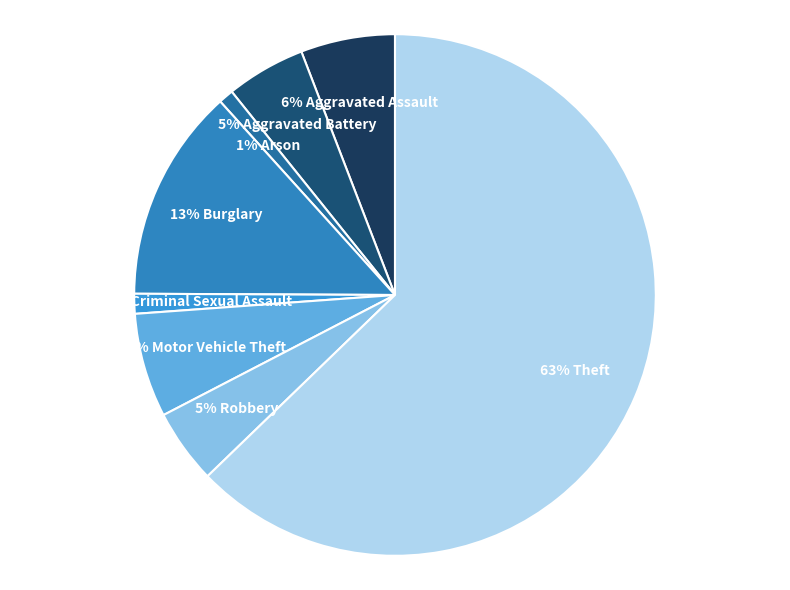

How many segments does this pie chart have?

8